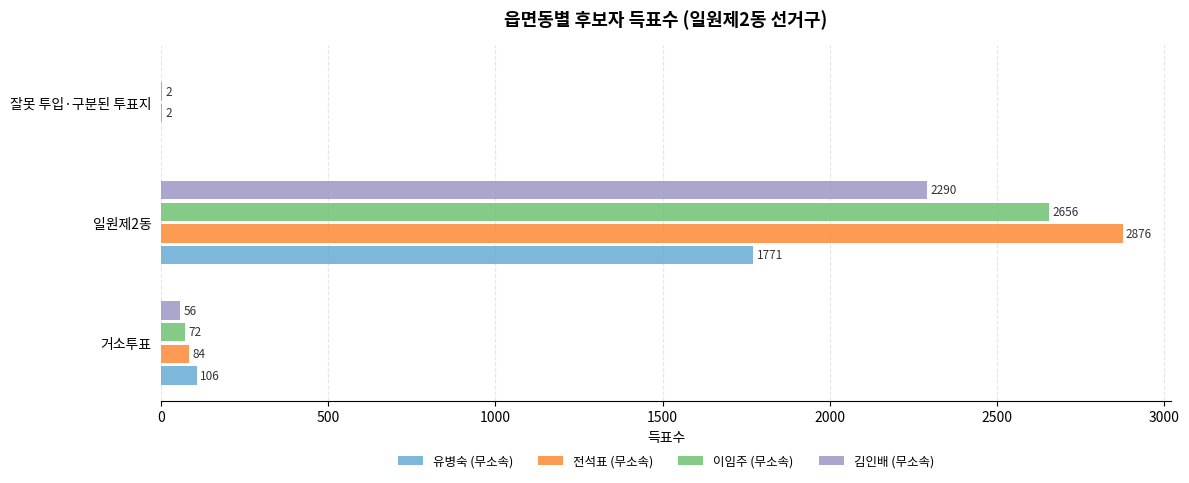

Read the 이임주 (무소속) value at 거소투표.

72